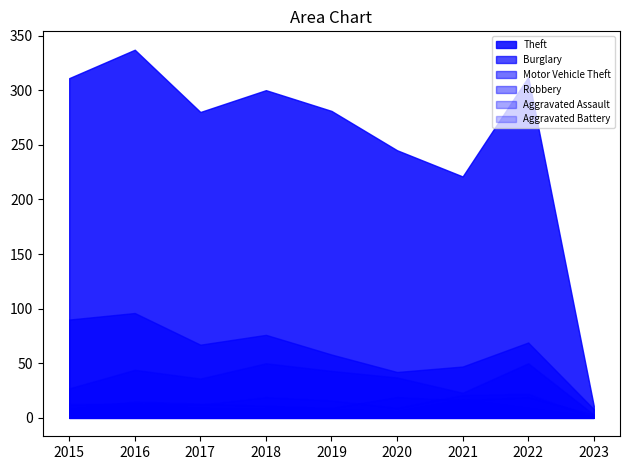

Rank the categories by Aggravated Assault value from highest to lowest.

2022, 2021, 2018, 2019, 2016, 2015, 2017, 2020, 2023